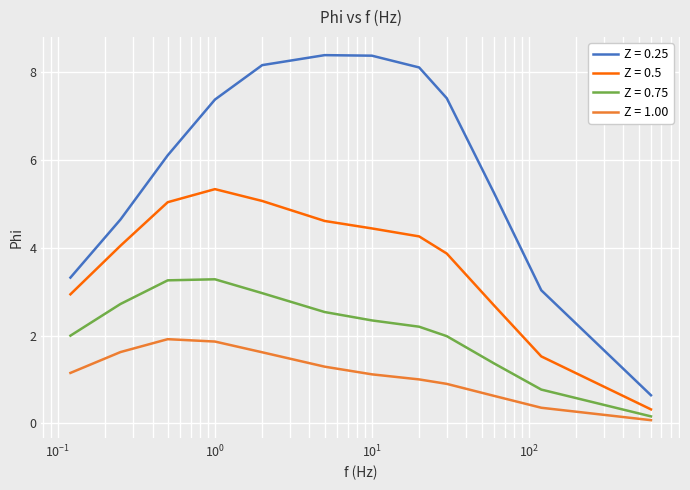

Does the chart display data point markers on the line(s)?

No